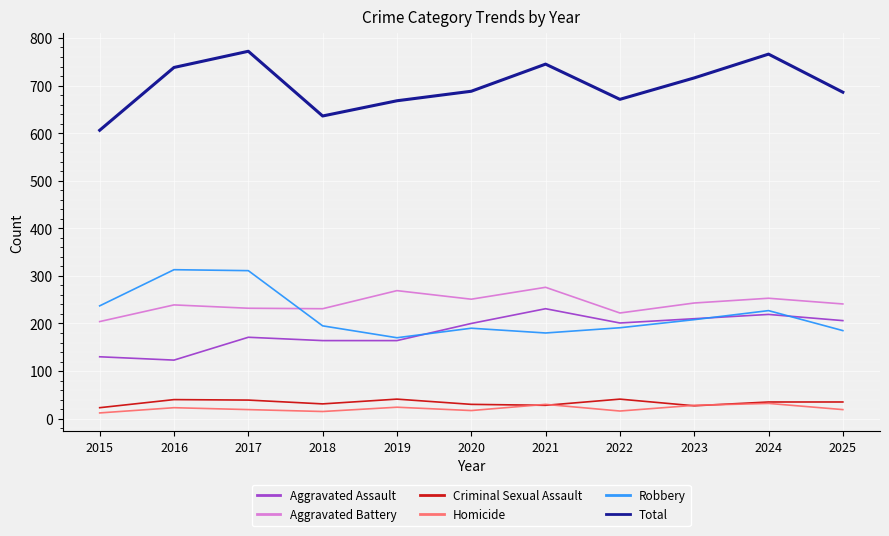

Is the value of Total at 2021 greater than the value of Criminal Sexual Assault at 2018?

Yes